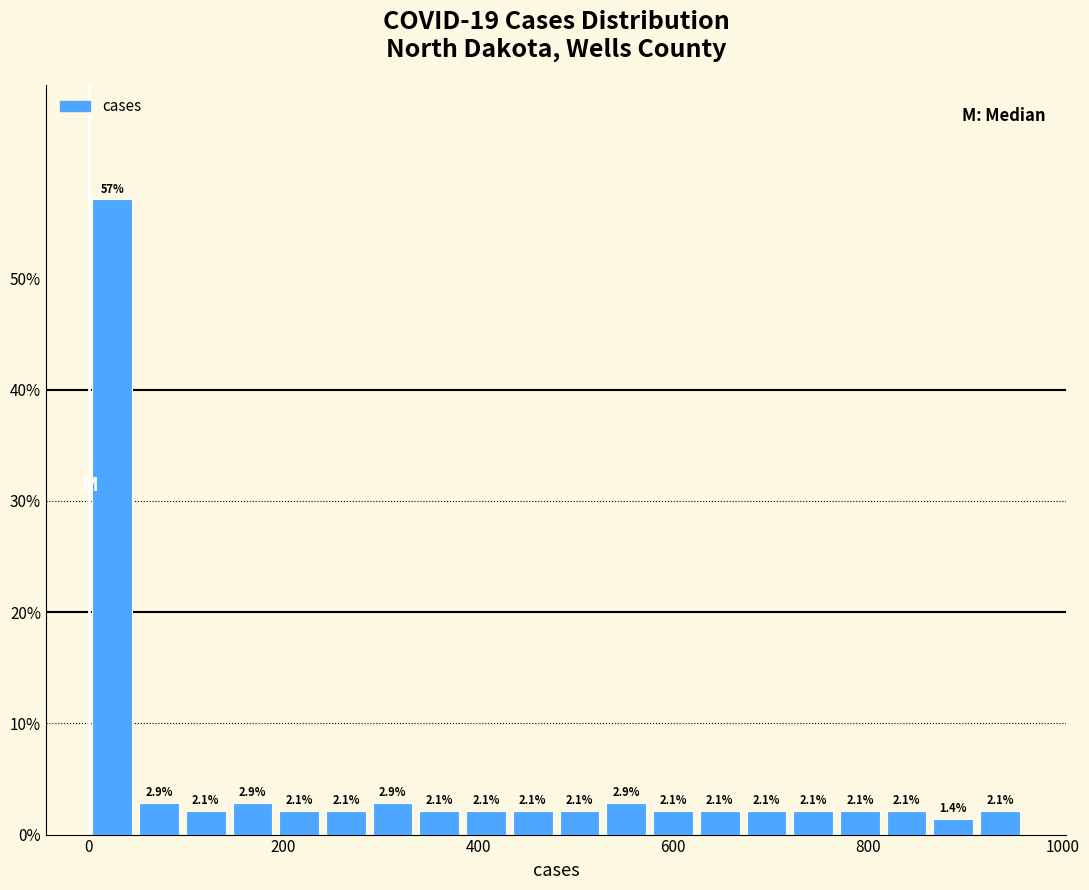

Around what value on the x-axis is the tallest bar? Give the approximate position of its centre, as read against the axis.

20